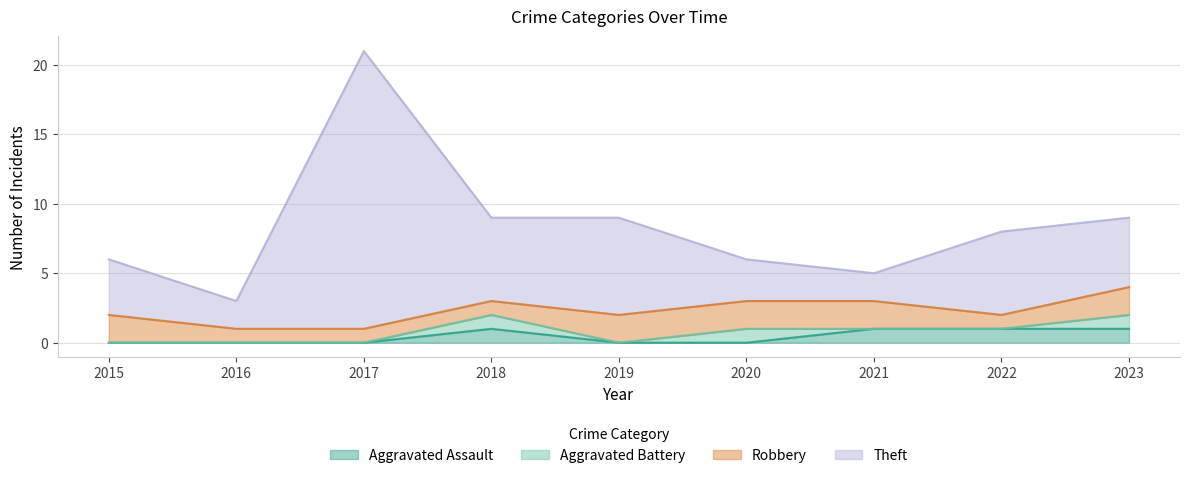

At which label does Aggravated Assault reach its minimum?

2015